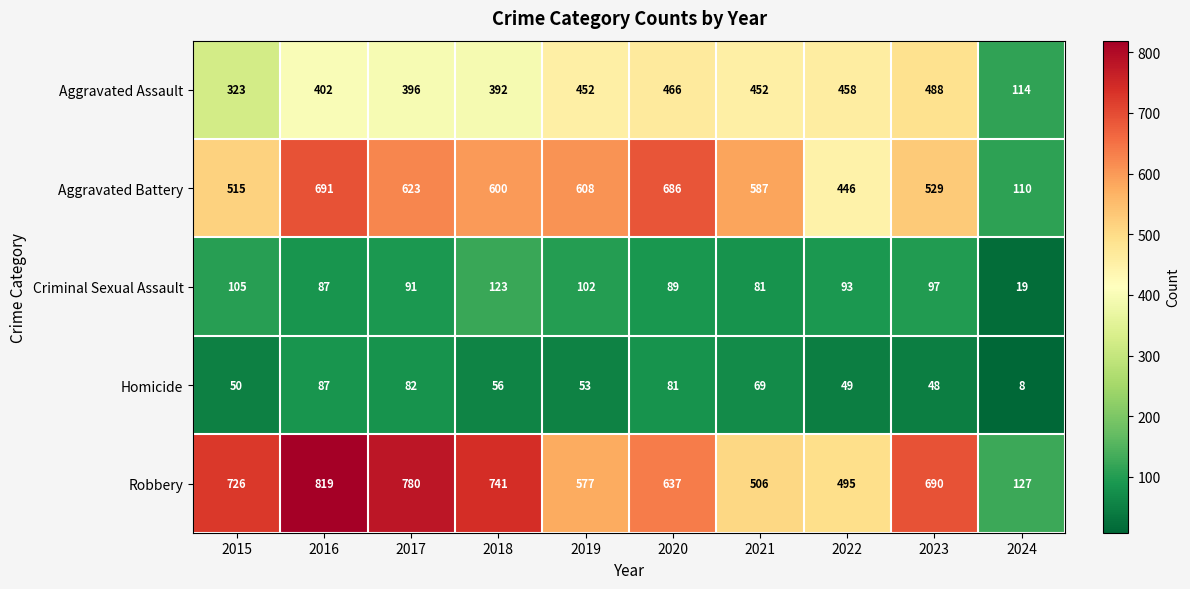

How many series are shown in this chart?

5